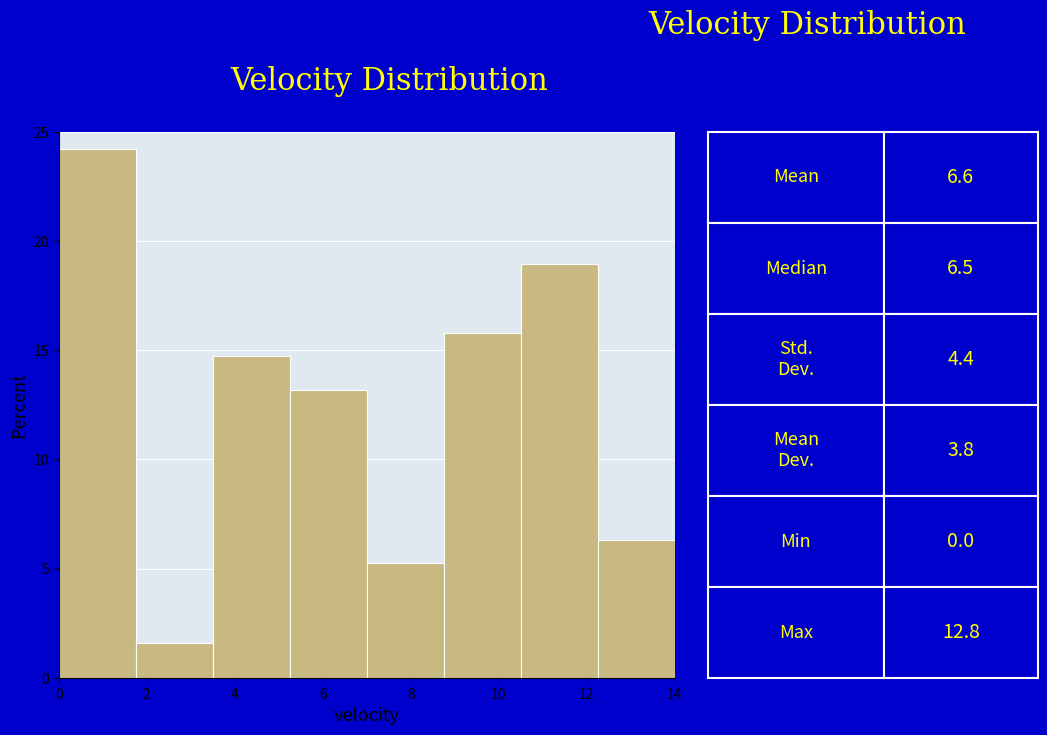

Over which range of the x-axis is the bar tallest?

0.00 to 1.75